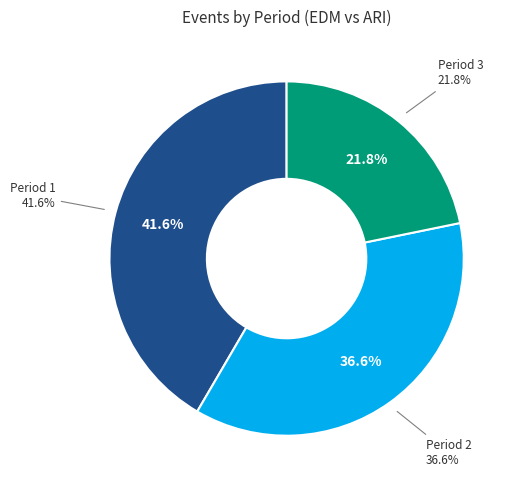

How many segments does this pie chart have?

3